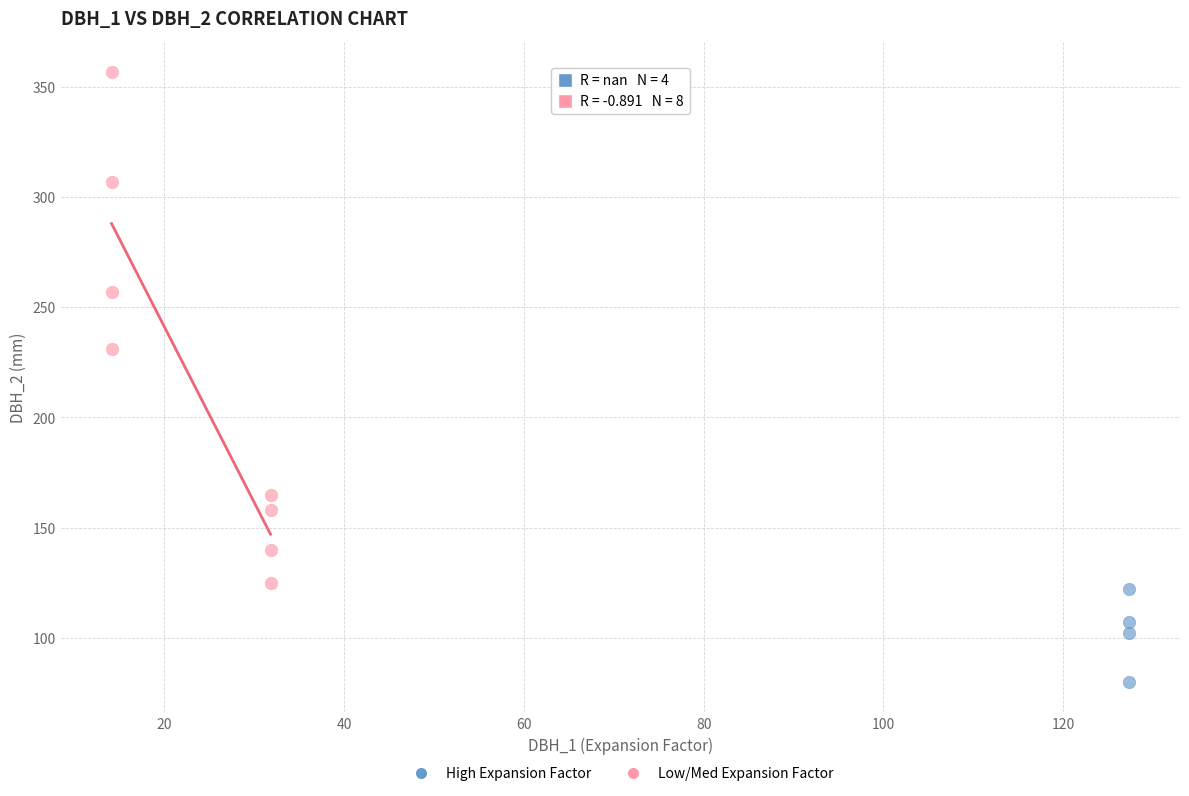

What are all the series names shown in the legend?

High Expansion Factor, Low/Med Expansion Factor